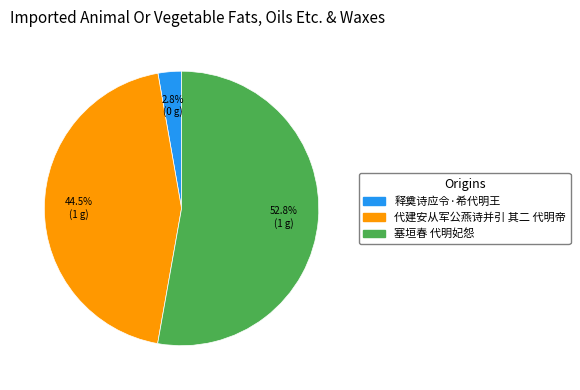

What percentage is NOT represented by 释奠诗应令·希代明王?

97.2%